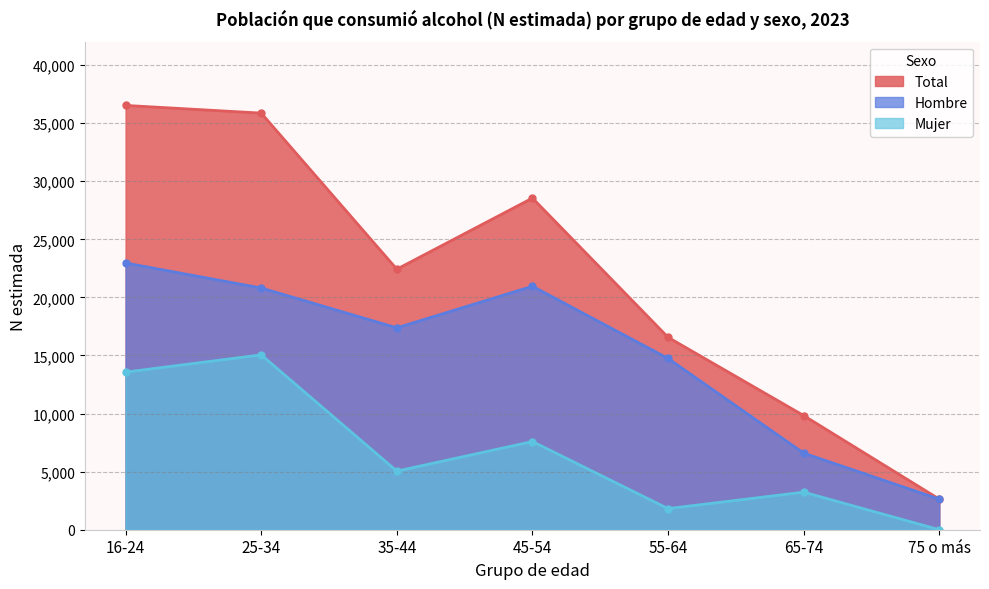

How many series are shown in this chart?

3